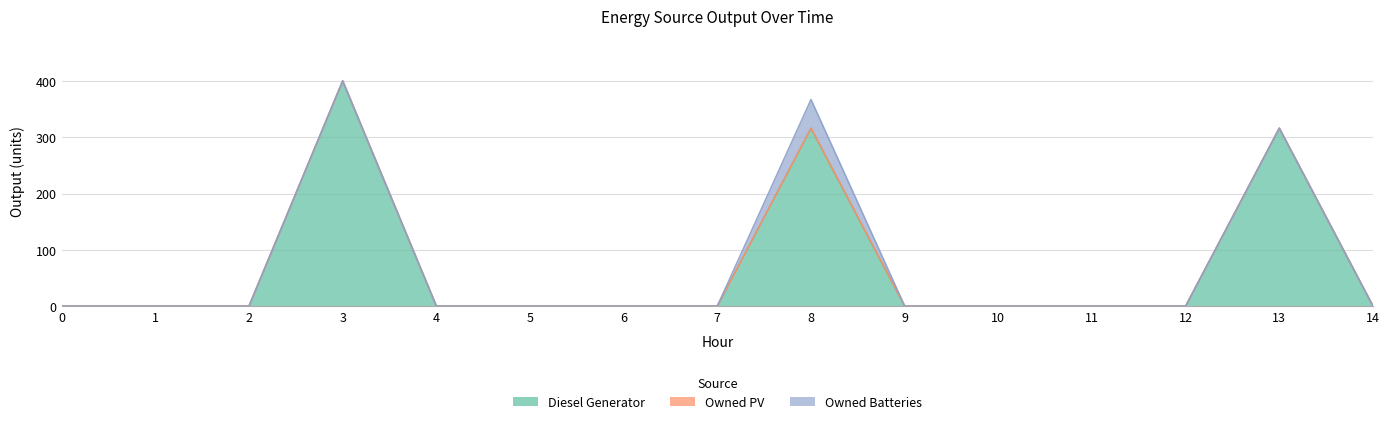

How many lines are shown in the chart?

3